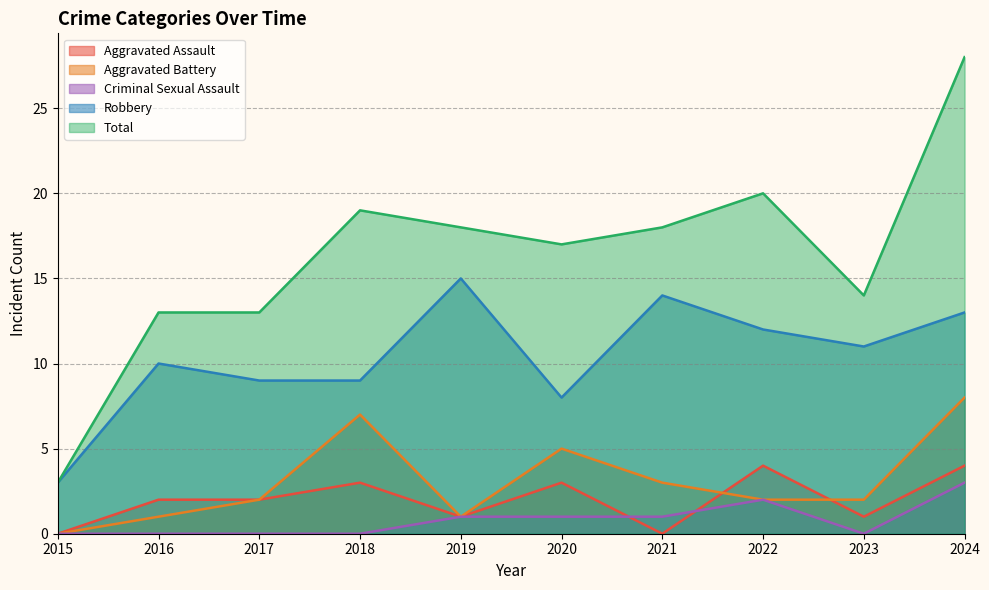

At which category does Aggravated Assault reach its first local valley?

2019